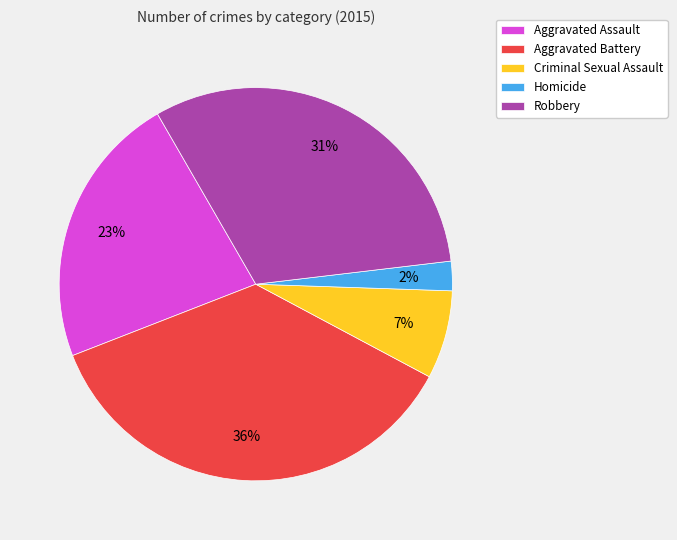

To the nearest percent, what percentage of the pie is Aggravated Battery?

36%